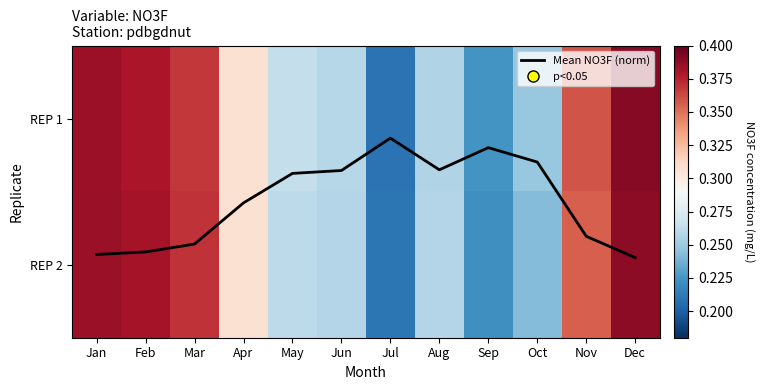

Is the value of Mean NO3F (norm) at Jun greater than the value of REP 2 at Mar?

No